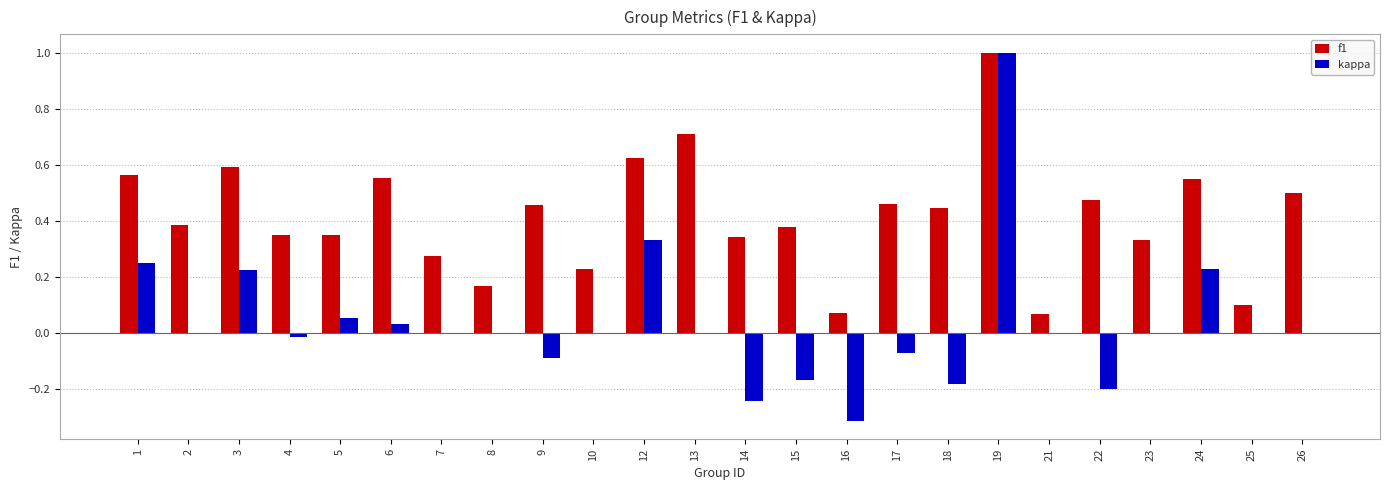

At which category does the chart reach its peak across all series?

19